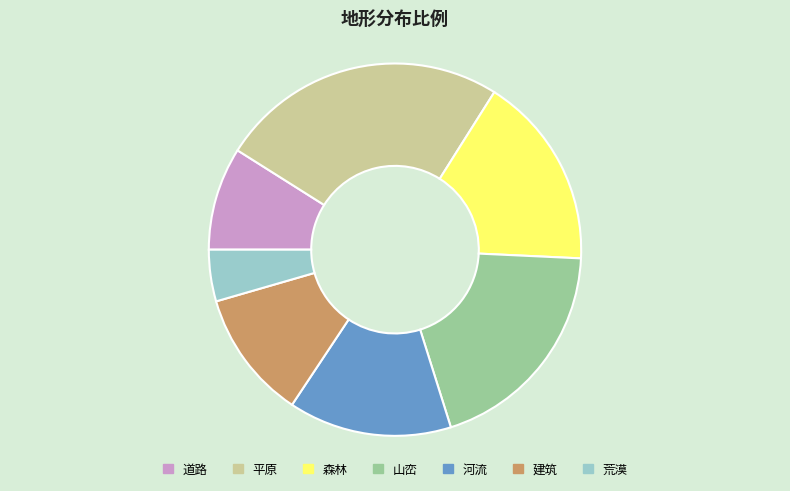

Between 森林 and 道路, which is larger?

森林